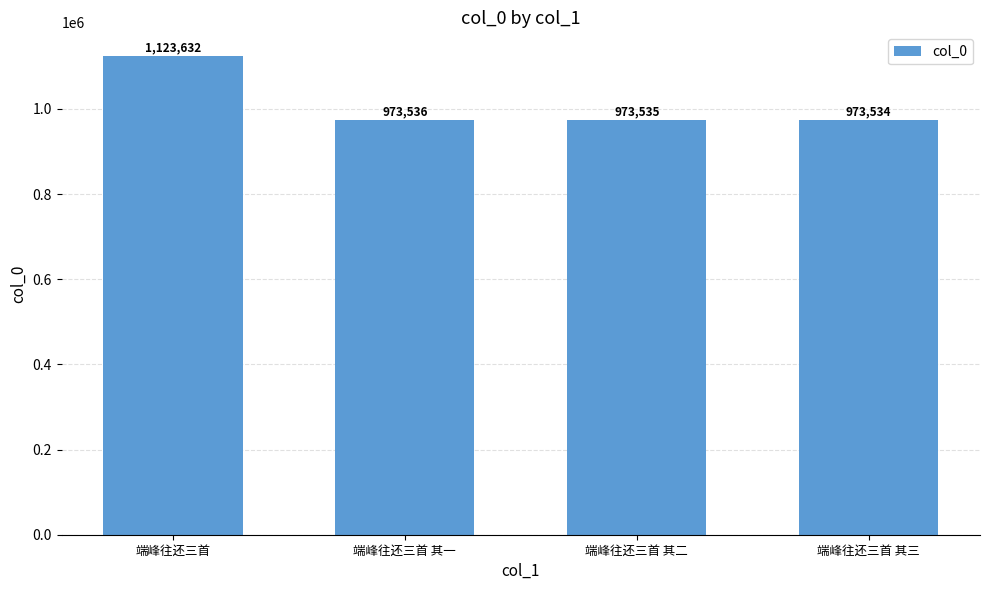

Read the value at 端峰往还三首.

1123632